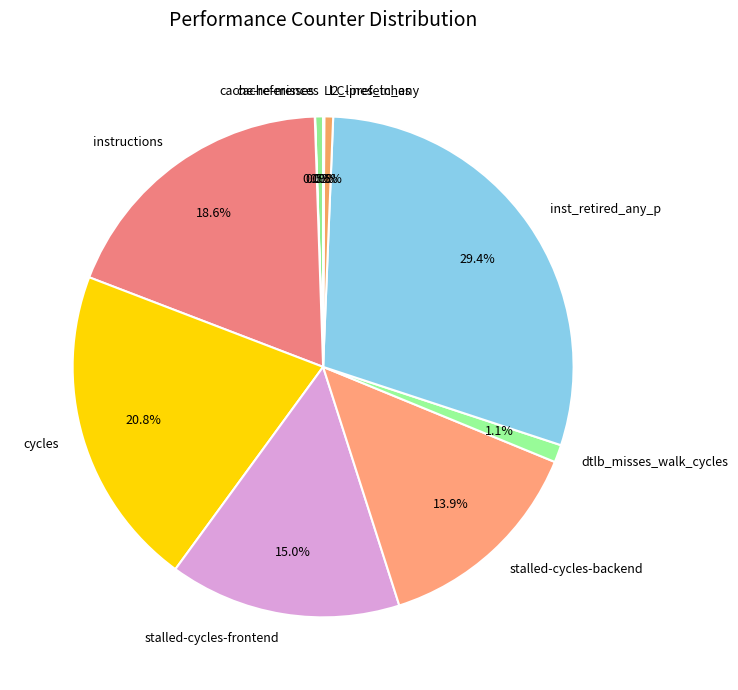

True or false: instructions accounts for 4% of the total.

False